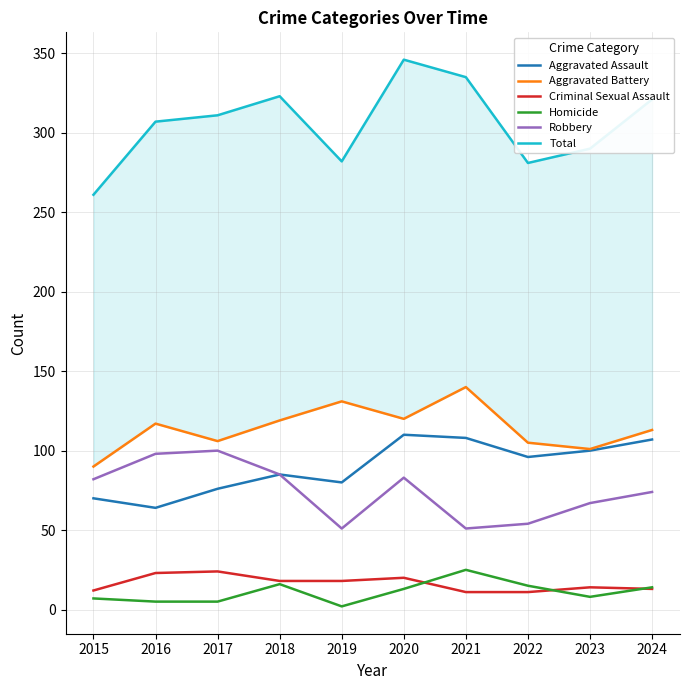

What is the smallest value displayed?

2